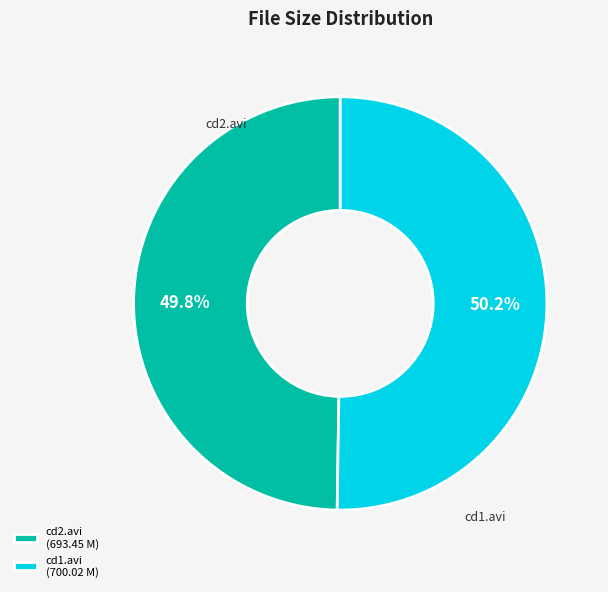

What portion of the pie excludes cd2.avi (693.45 M)?

50.2%